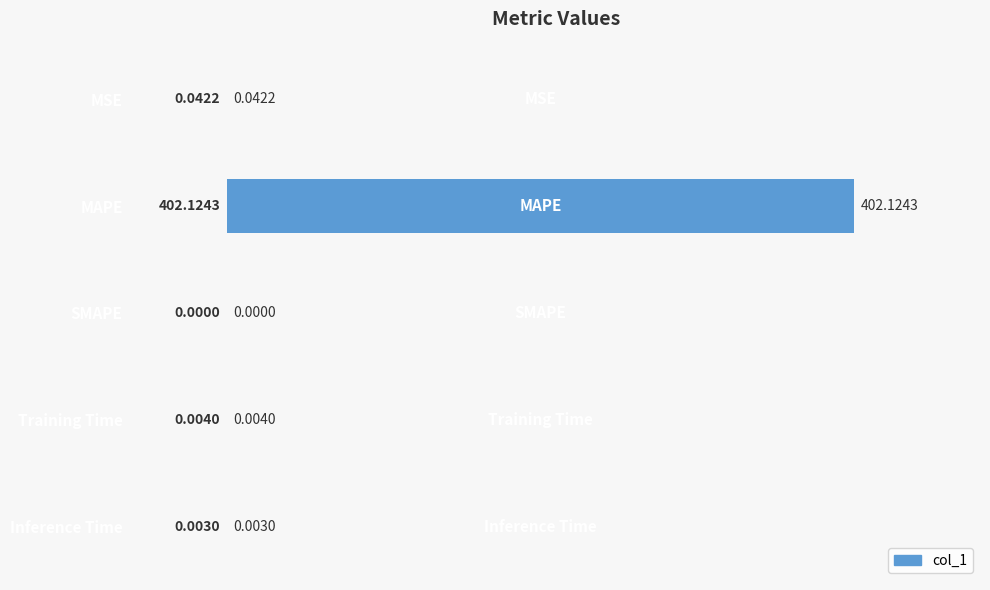

Which label corresponds to the largest value in the chart?

MAPE